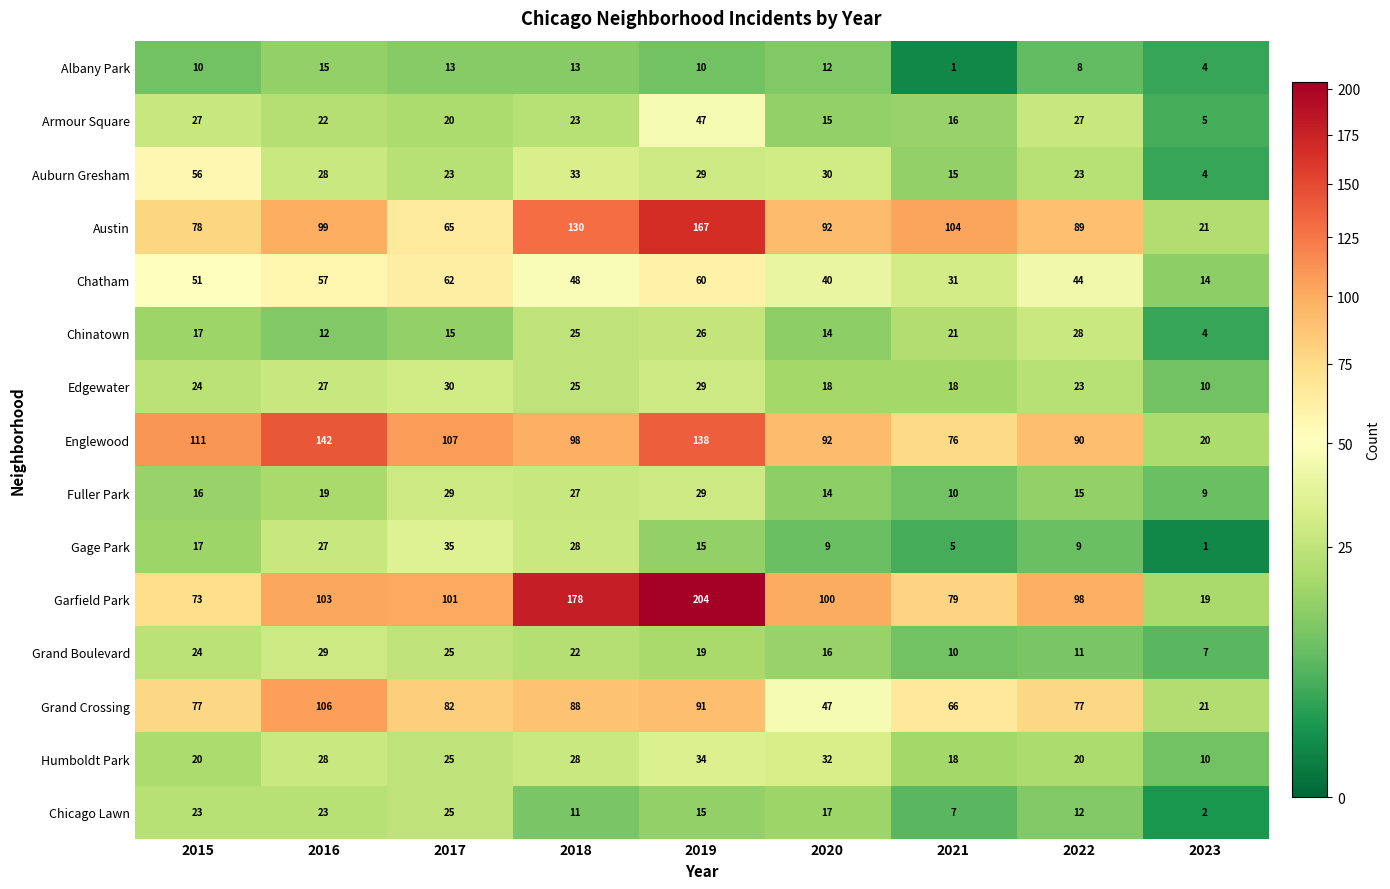

What is the maximum value shown in the chart?

204